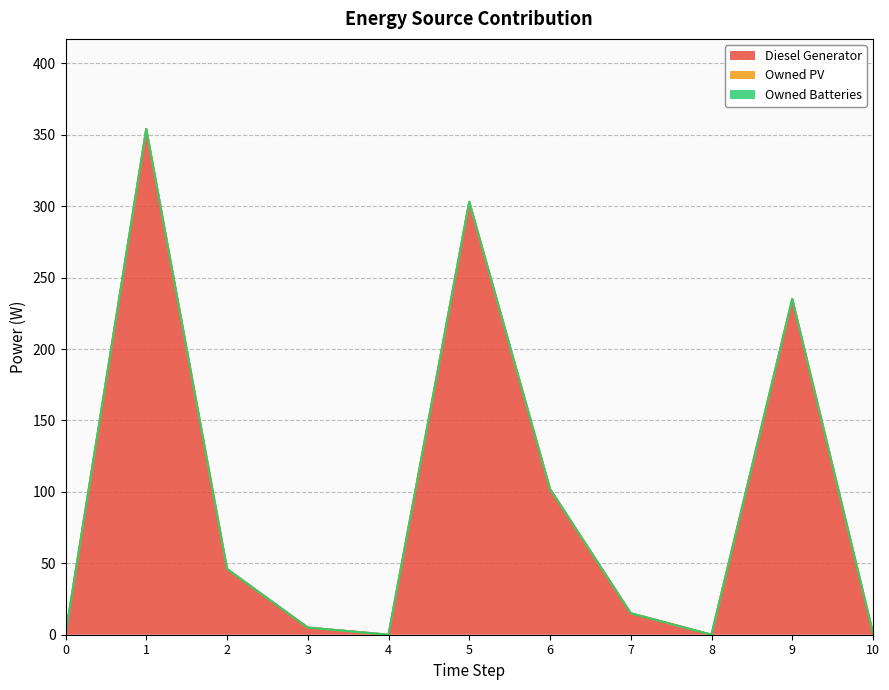

Reading left to right, transcribe all the data shown in this chart.

Diesel Generator: 0	354	46	5	0	303	102	15	0	235	1
Owned PV: 0	0	0	0	0	0	0	0	0	0	0
Owned Batteries: 0	0	0	0	0	0	0	0	0	0	0